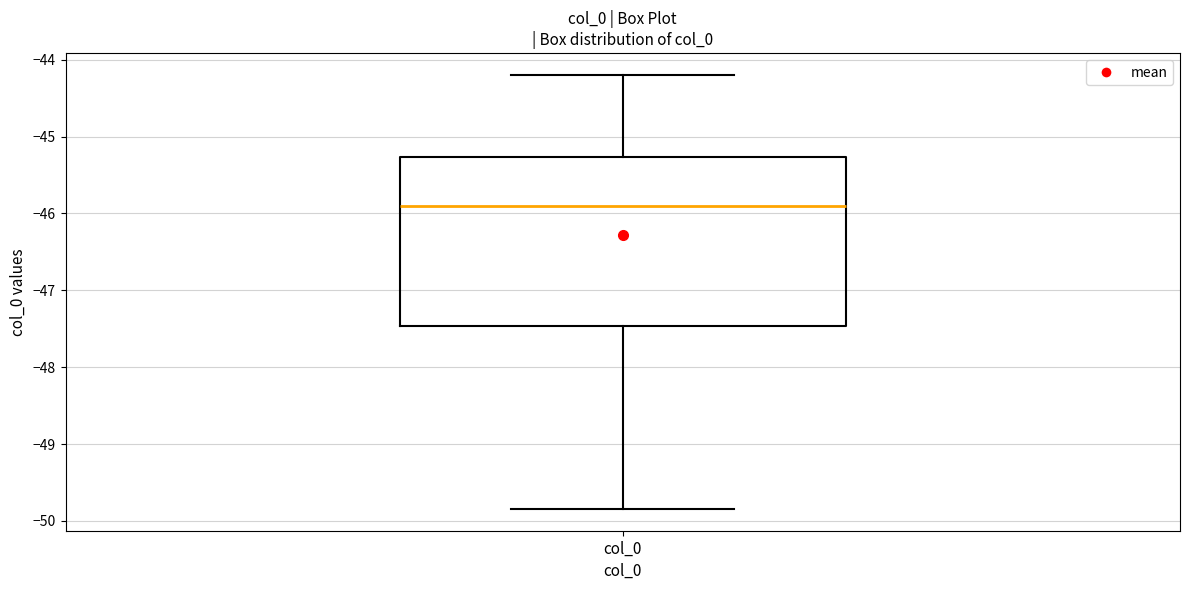

Read this box plot against the y-axis: the position of the median line, the range covered by the box, and the ends of both whiskers. The values are not printed on the chart, so give them approximately, as read against the axis.

median -45.9, box -47.5 to -45.3, whiskers -49.8 to -44.2